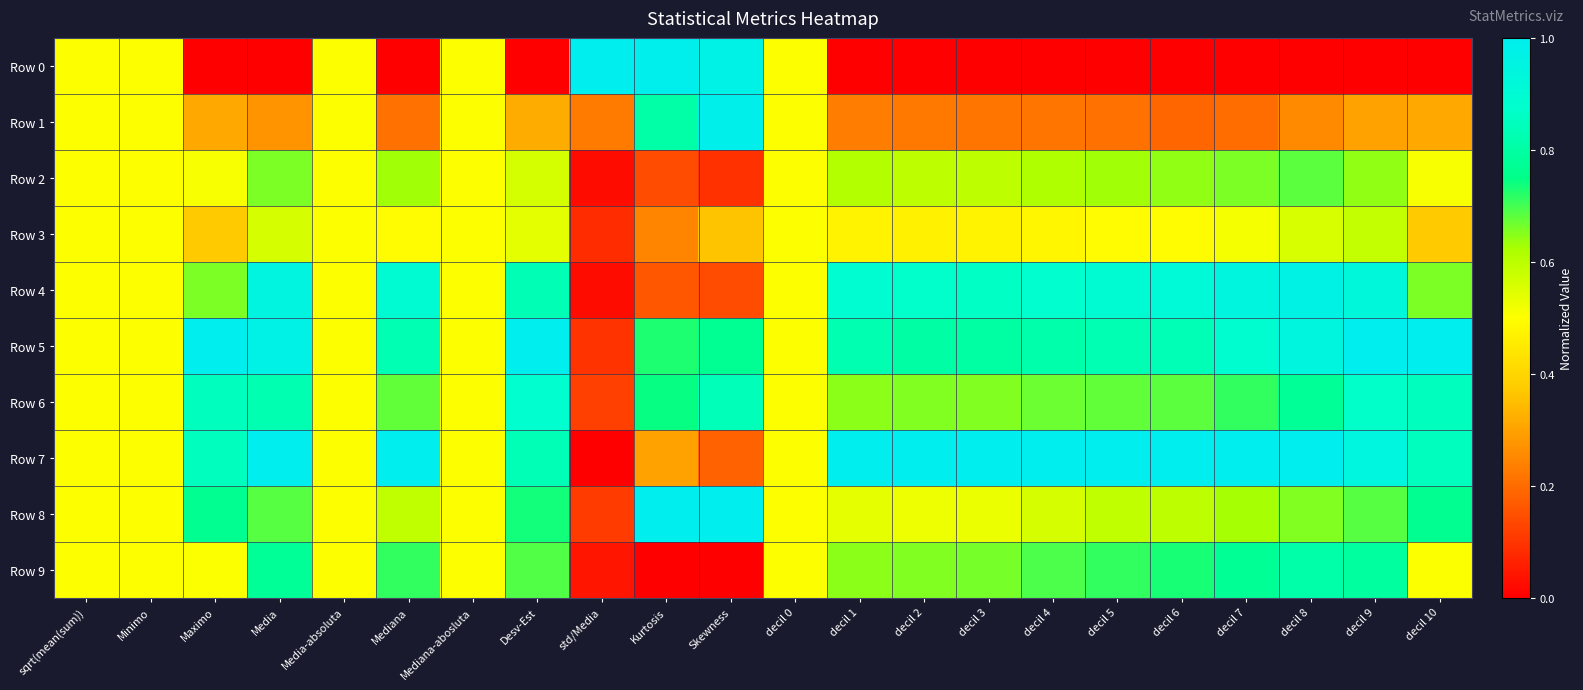

Reading left to right, transcribe all the data shown in this chart.

Row 0: sqrt(mean(sum))=0.5	Minimo=0.5	Maximo=0.0	Media=0.0	Media-absoluta=0.5	Mediana=0.0	Mediana-abosluta=0.5	Desv-Est=0.0	std/Media=1.0	Kurtosis=1.0	Skewness=1.0	decil 0=0.5	decil 1=0.0	decil 2=0.0	decil 3=0.0	decil 4=0.0	decil 5=0.0	decil 6=0.0	decil 7=0.0	decil 8=0.0	decil 9=0.0	decil 10=0.0
Row 1: sqrt(mean(sum))=0.5	Minimo=0.5	Maximo=0.3	Media=0.3	Media-absoluta=0.5	Mediana=0.2	Mediana-abosluta=0.5	Desv-Est=0.3	std/Media=0.2	Kurtosis=0.8	Skewness=1.0	decil 0=0.5	decil 1=0.2	decil 2=0.2	decil 3=0.2	decil 4=0.2	decil 5=0.2	decil 6=0.2	decil 7=0.2	decil 8=0.3	decil 9=0.3	decil 10=0.3
Row 2: sqrt(mean(sum))=0.5	Minimo=0.5	Maximo=0.5	Media=0.7	Media-absoluta=0.5	Mediana=0.6	Mediana-abosluta=0.5	Desv-Est=0.6	std/Media=0.0	Kurtosis=0.1	Skewness=0.1	decil 0=0.5	decil 1=0.6	decil 2=0.6	decil 3=0.6	decil 4=0.6	decil 5=0.6	decil 6=0.6	decil 7=0.7	decil 8=0.7	decil 9=0.6	decil 10=0.5
Row 3: sqrt(mean(sum))=0.5	Minimo=0.5	Maximo=0.4	Media=0.6	Media-absoluta=0.5	Mediana=0.5	Mediana-abosluta=0.5	Desv-Est=0.5	std/Media=0.1	Kurtosis=0.2	Skewness=0.4	decil 0=0.5	decil 1=0.5	decil 2=0.5	decil 3=0.5	decil 4=0.5	decil 5=0.5	decil 6=0.5	decil 7=0.5	decil 8=0.6	decil 9=0.6	decil 10=0.4
Row 4: sqrt(mean(sum))=0.5	Minimo=0.5	Maximo=0.7	Media=0.9	Media-absoluta=0.5	Mediana=0.9	Mediana-abosluta=0.5	Desv-Est=0.8	std/Media=0.0	Kurtosis=0.2	Skewness=0.1	decil 0=0.5	decil 1=0.9	decil 2=0.9	decil 3=0.9	decil 4=0.9	decil 5=0.9	decil 6=0.9	decil 7=0.9	decil 8=1.0	decil 9=0.9	decil 10=0.7
Row 5: sqrt(mean(sum))=0.5	Minimo=0.5	Maximo=1.0	Media=1.0	Media-absoluta=0.5	Mediana=0.8	Mediana-abosluta=0.5	Desv-Est=1.0	std/Media=0.1	Kurtosis=0.7	Skewness=0.8	decil 0=0.5	decil 1=0.8	decil 2=0.8	decil 3=0.8	decil 4=0.8	decil 5=0.8	decil 6=0.8	decil 7=0.9	decil 8=0.9	decil 9=1.0	decil 10=1.0
Row 6: sqrt(mean(sum))=0.5	Minimo=0.5	Maximo=0.9	Media=0.8	Media-absoluta=0.5	Mediana=0.7	Mediana-abosluta=0.5	Desv-Est=0.9	std/Media=0.1	Kurtosis=0.7	Skewness=0.8	decil 0=0.5	decil 1=0.6	decil 2=0.7	decil 3=0.7	decil 4=0.7	decil 5=0.7	decil 6=0.7	decil 7=0.7	decil 8=0.8	decil 9=0.9	decil 10=0.9
Row 7: sqrt(mean(sum))=0.5	Minimo=0.5	Maximo=0.8	Media=1.0	Media-absoluta=0.5	Mediana=1.0	Mediana-abosluta=0.5	Desv-Est=0.8	std/Media=0.0	Kurtosis=0.3	Skewness=0.2	decil 0=0.5	decil 1=1.0	decil 2=1.0	decil 3=1.0	decil 4=1.0	decil 5=1.0	decil 6=1.0	decil 7=1.0	decil 8=1.0	decil 9=0.9	decil 10=0.8
Row 8: sqrt(mean(sum))=0.5	Minimo=0.5	Maximo=0.8	Media=0.7	Media-absoluta=0.5	Mediana=0.6	Mediana-abosluta=0.5	Desv-Est=0.7	std/Media=0.1	Kurtosis=1.0	Skewness=1.0	decil 0=0.5	decil 1=0.5	decil 2=0.5	decil 3=0.5	decil 4=0.6	decil 5=0.6	decil 6=0.6	decil 7=0.6	decil 8=0.7	decil 9=0.7	decil 10=0.8
Row 9: sqrt(mean(sum))=0.5	Minimo=0.5	Maximo=0.5	Media=0.8	Media-absoluta=0.5	Mediana=0.7	Mediana-abosluta=0.5	Desv-Est=0.7	std/Media=0.0	Kurtosis=0.0	Skewness=0.0	decil 0=0.5	decil 1=0.6	decil 2=0.7	decil 3=0.7	decil 4=0.7	decil 5=0.7	decil 6=0.7	decil 7=0.8	decil 8=0.8	decil 9=0.8	decil 10=0.5